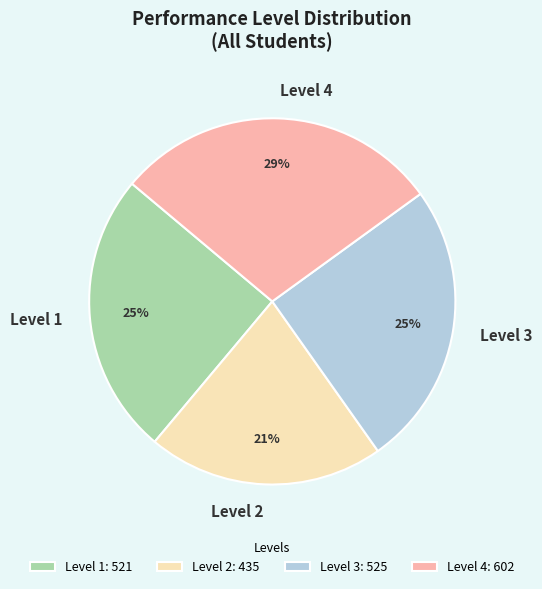

Combined, do Level 4 and Level 3 account for over 50%?

Yes